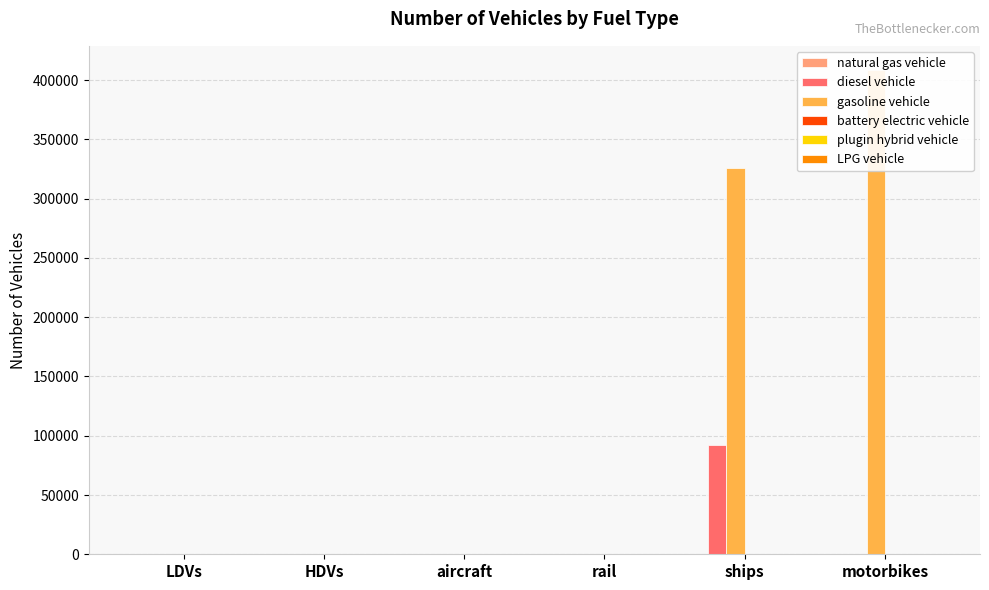

Reading left to right, transcribe all the data shown in this chart.

natural gas vehicle: LDVs=0.0	HDVs=0.0	aircraft=0.0	rail=0.0	ships=0.0	motorbikes=0.0
diesel vehicle: LDVs=0.0	HDVs=0.0	aircraft=92.0	rail=196.1	ships=91837.5	motorbikes=0.0
gasoline vehicle: LDVs=0.0	HDVs=0.0	aircraft=0.0	rail=0.0	ships=325605.5	motorbikes=408501.0
battery electric vehicle: LDVs=0.0	HDVs=0.0	aircraft=0.0	rail=620.9	ships=0.0	motorbikes=0.0
plugin hybrid vehicle: LDVs=0.0	HDVs=0.0	aircraft=0.0	rail=0.0	ships=0.0	motorbikes=0.0
LPG vehicle: LDVs=0.0	HDVs=0.0	aircraft=0.0	rail=0.0	ships=0.0	motorbikes=0.0